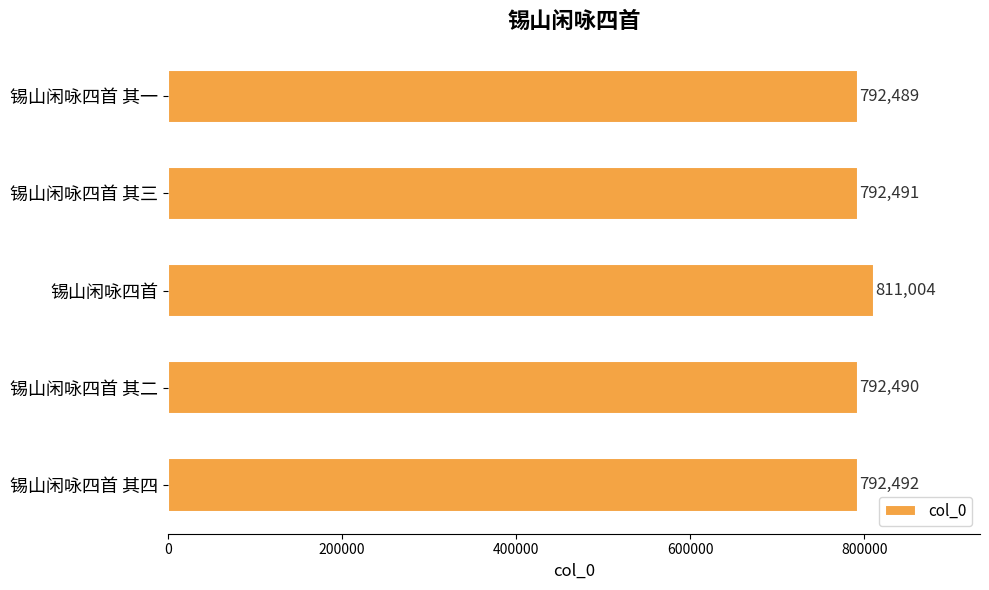

Reading top to bottom, what are all the values shown in this chart?

792489	792491	811004	792490	792492